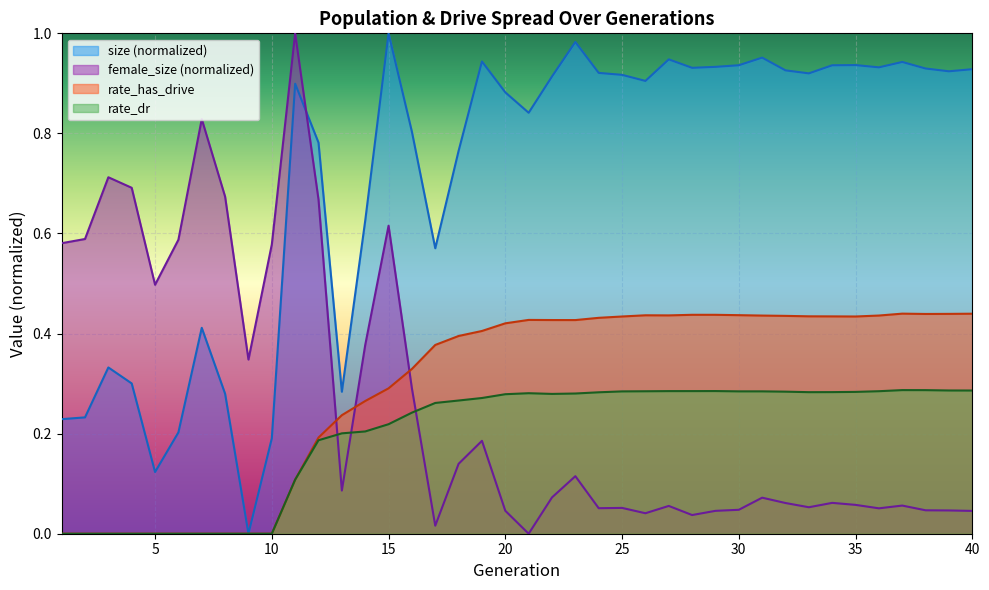

True or false: size and rate_dr intersect in this chart.

False